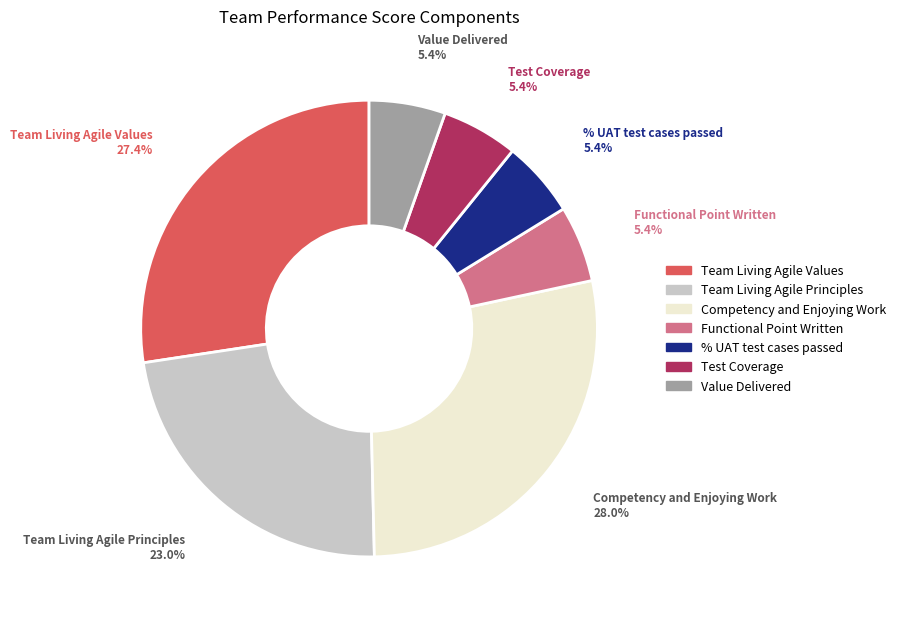

Does any single category account for the majority?

No